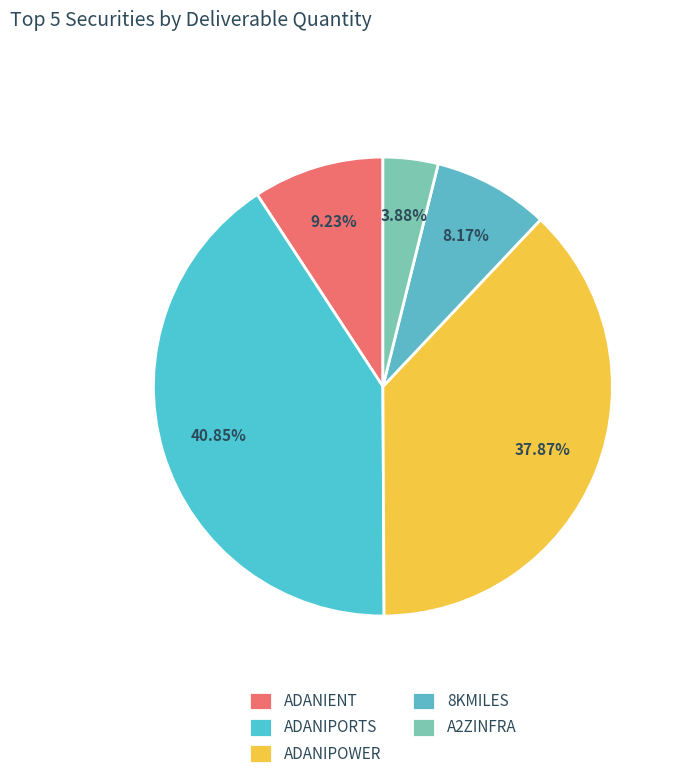

Approximately how many times larger is the value at ADANIENT compared to ADANIPORTS?

0.2